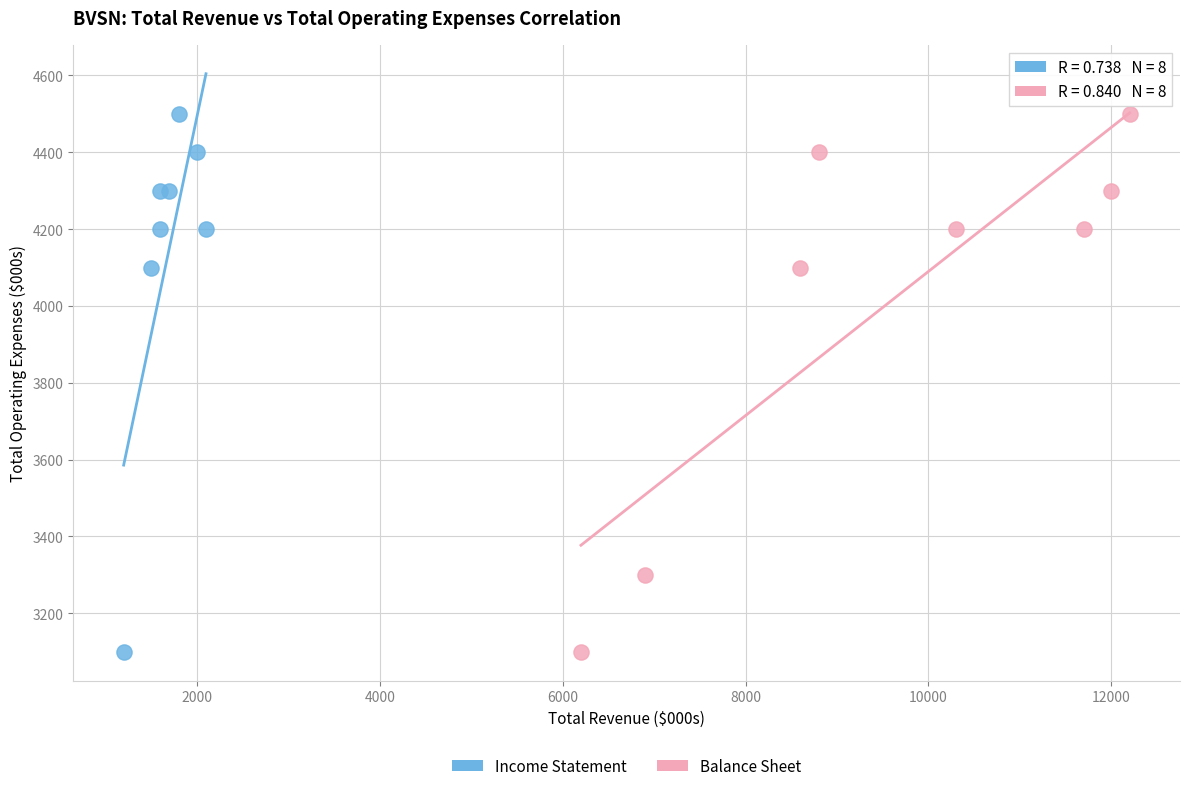

What are all the series names shown in the legend?

Income Statement, Balance Sheet